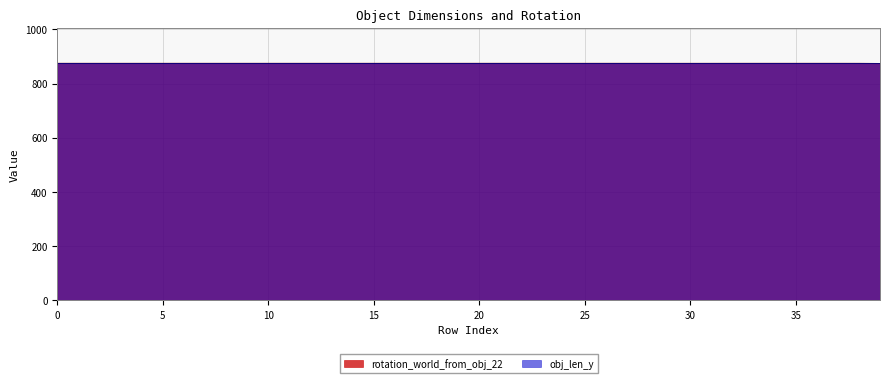

What is the label of the 36th point from the left?

35